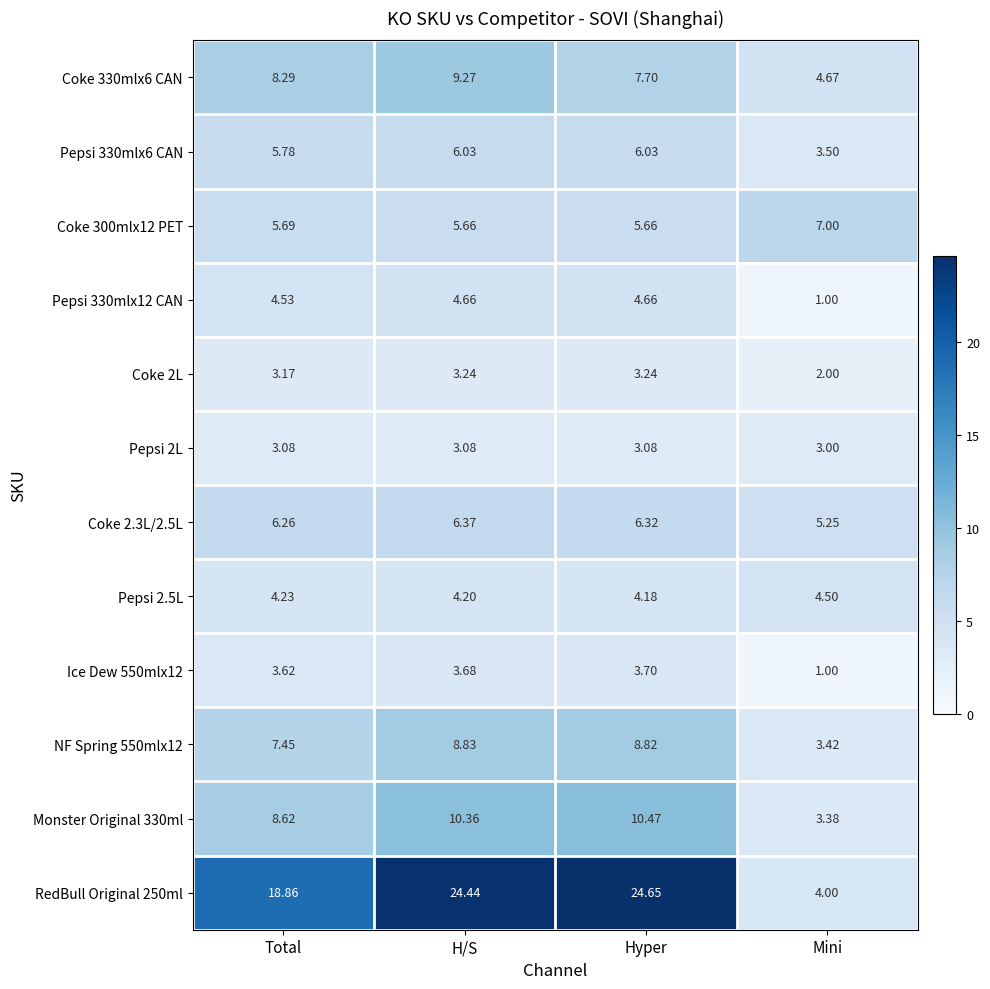

Between H/S and Hyper, which series saw the biggest shift?

Coke 330mlx6 CAN